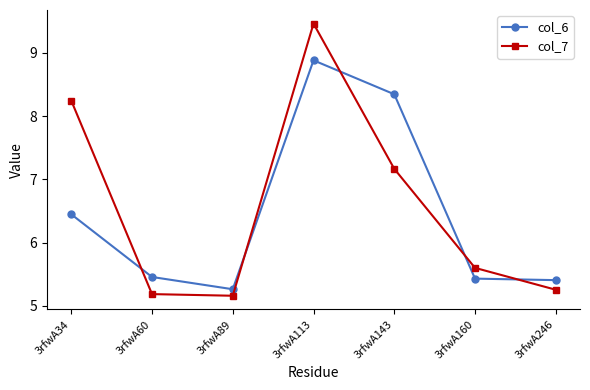

True or false: col_7 has more than 2 interior local peaks.

False